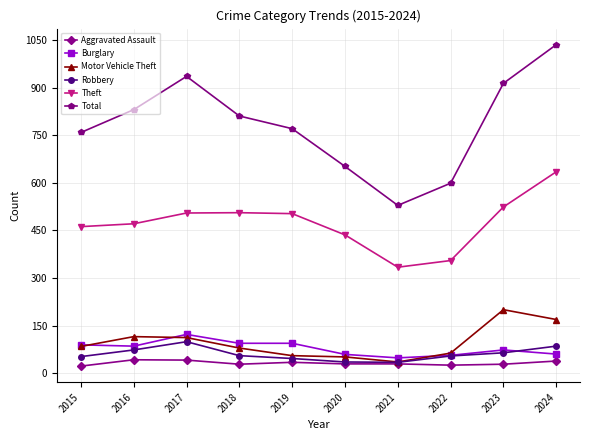

What is the sum of the Burglary values at 2024 and 2017?

182